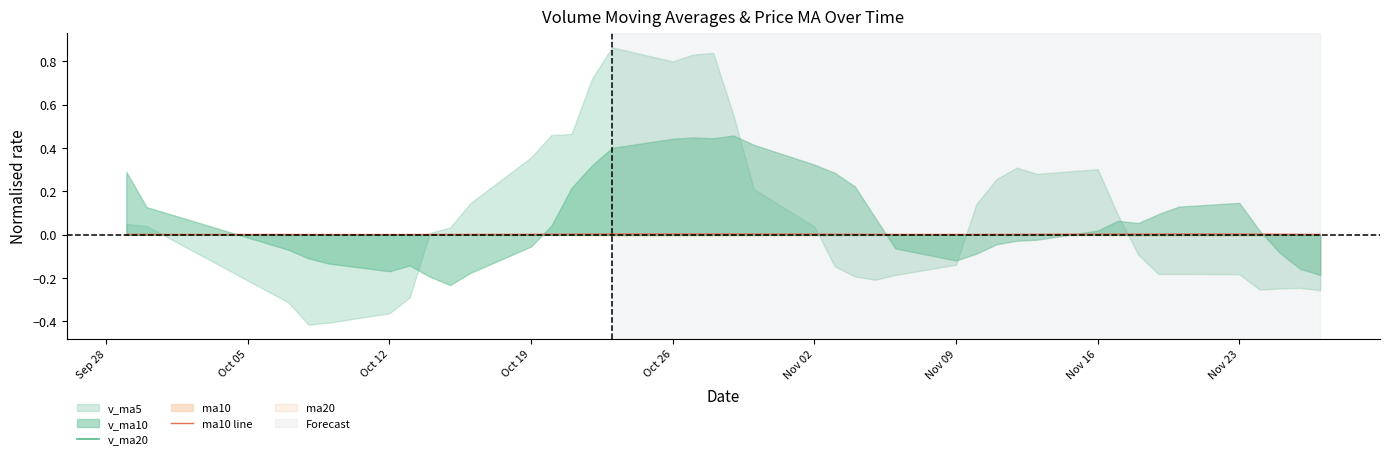

Where is the first local maximum for ma10 line?

Nov 09